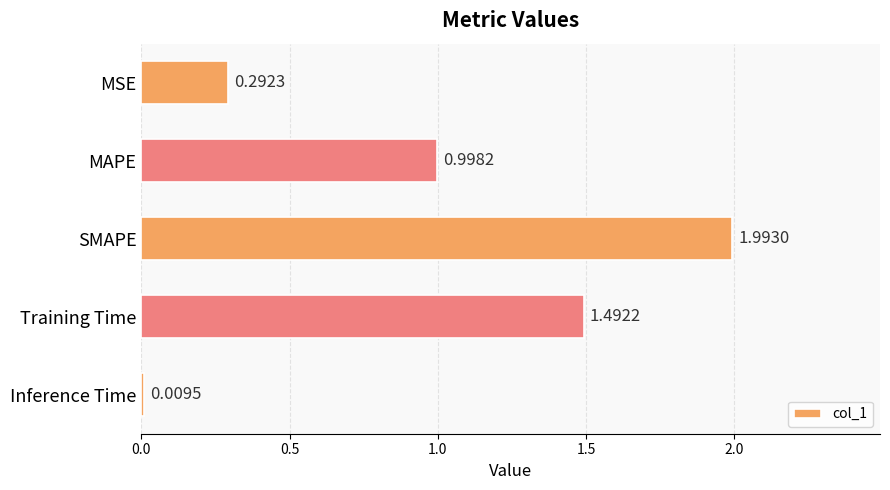

What is the average value?

1.0